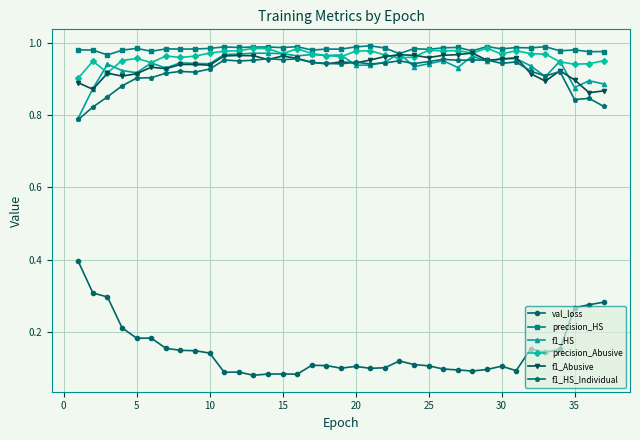

True or false: f1_Abusive and val_loss cross at least once.

False